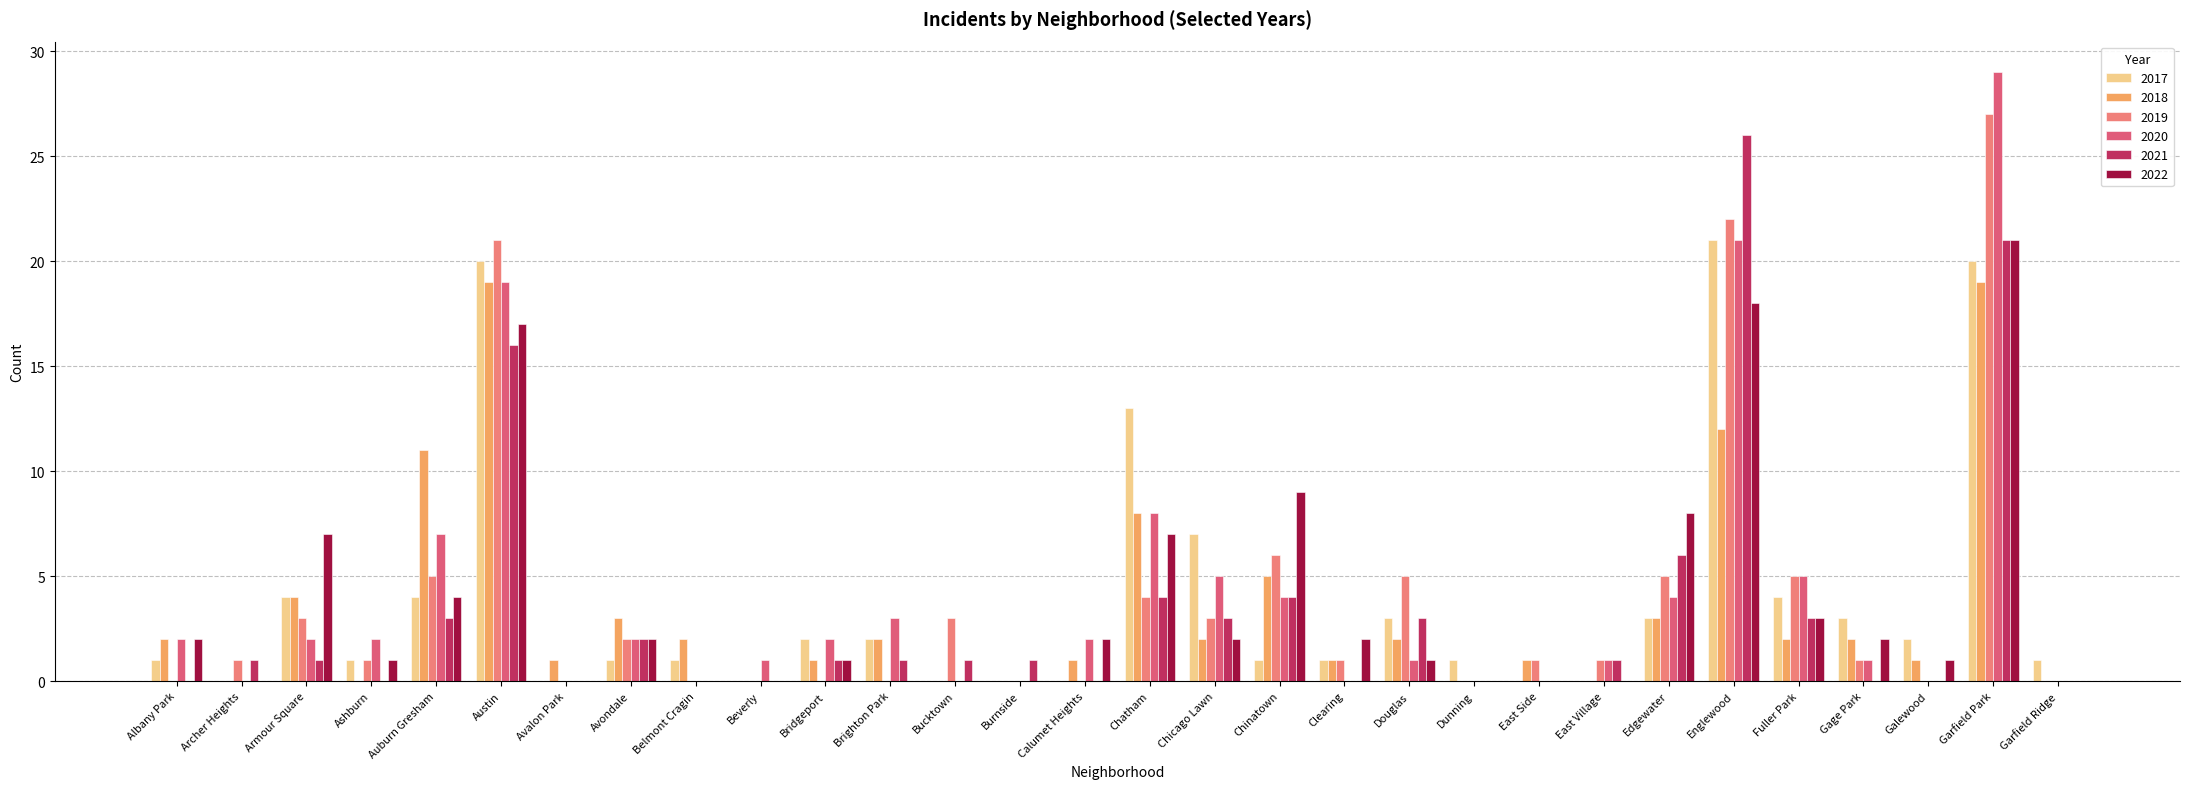

What is the label of the 4th bar from the right?

Gage Park